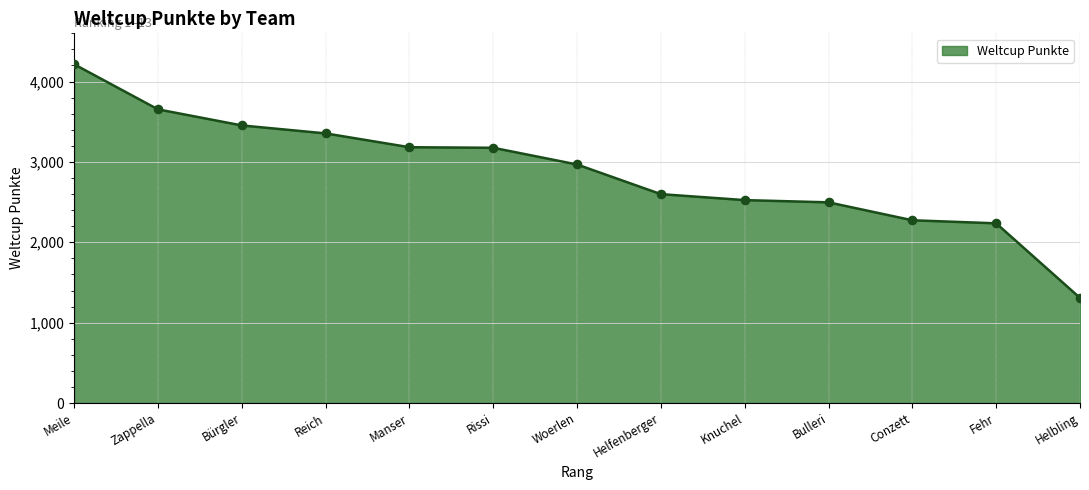

Between Zappella and Helbling, which is larger?

Zappella